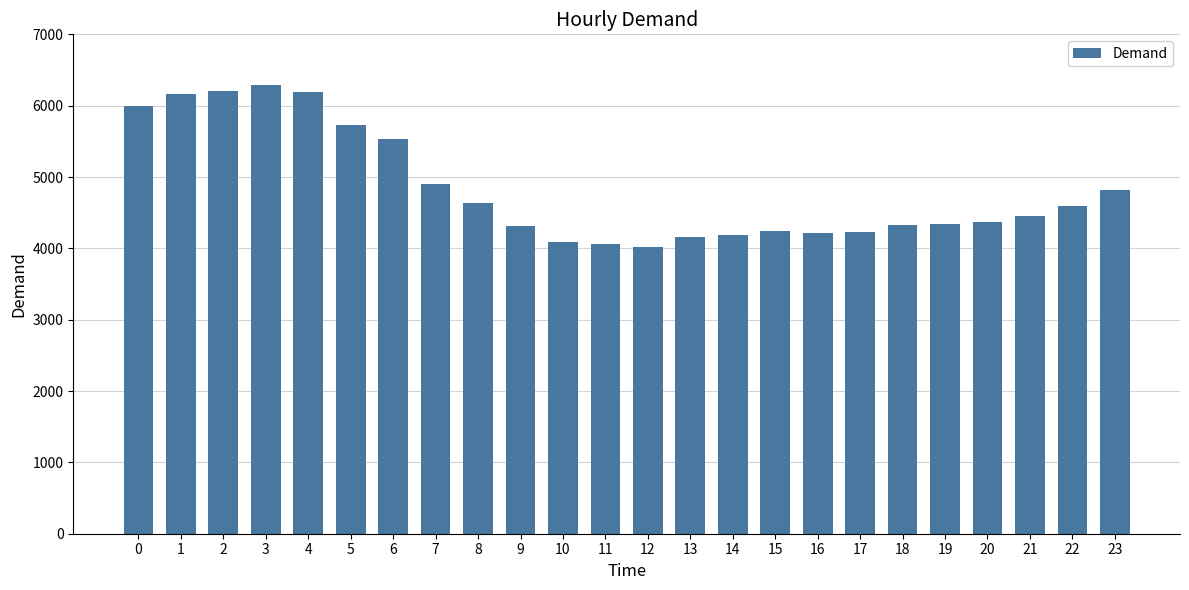

What is the greatest value displayed?

6293